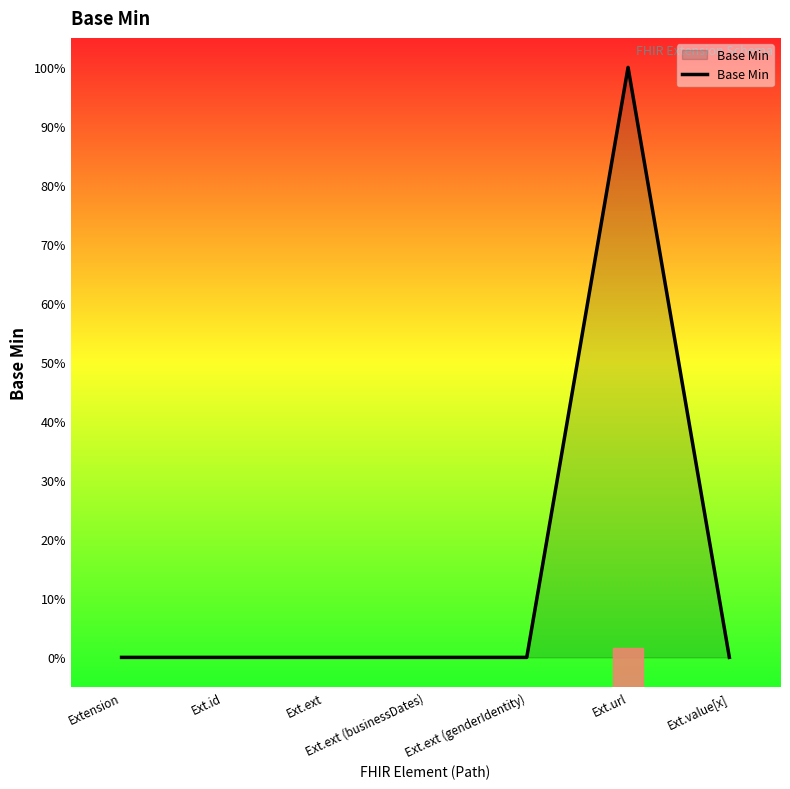

Does the chart display data point markers on the line(s)?

No